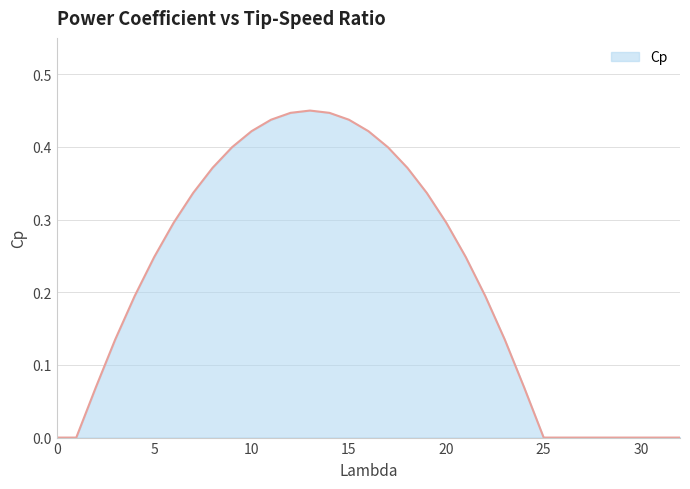

Is this an area chart (filled region under the line)?

Yes